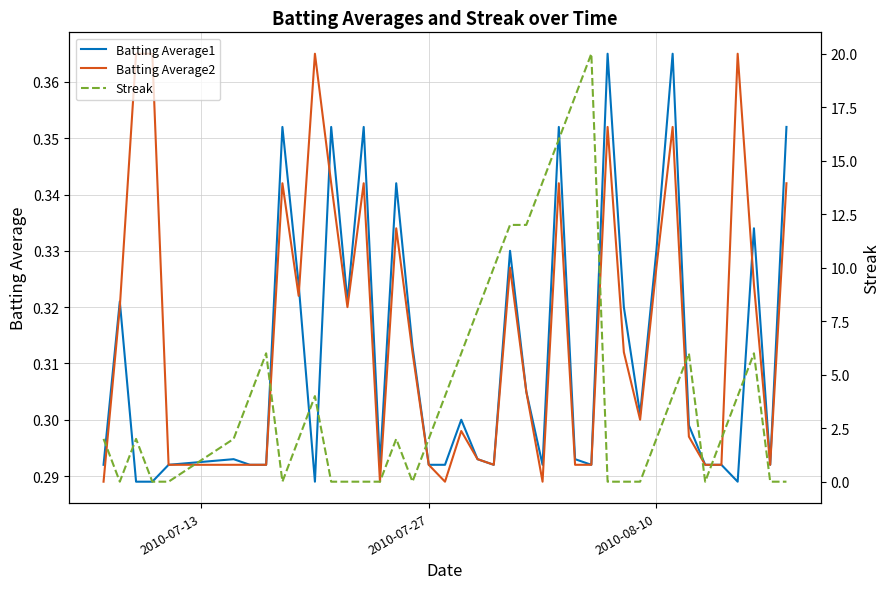

Is it true that Streak equals -9.1 at 8?

False